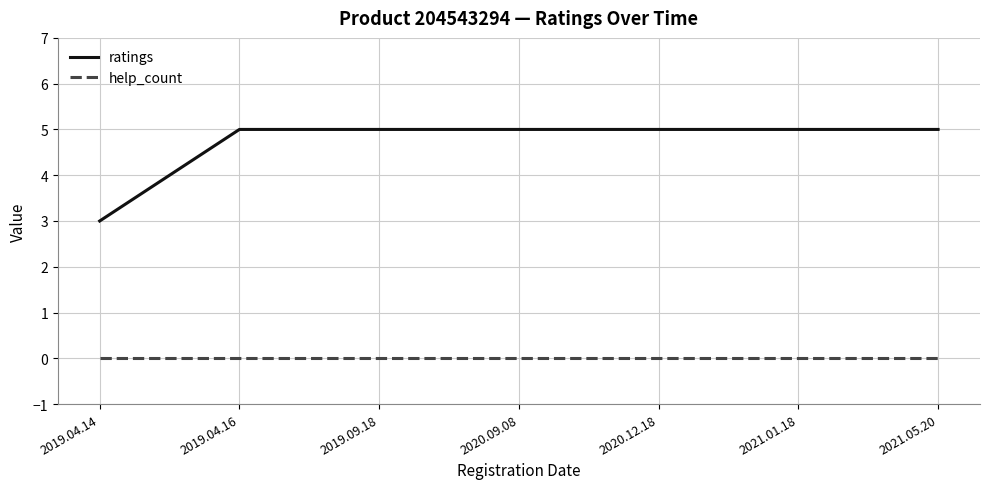

What is the greatest value displayed?

5